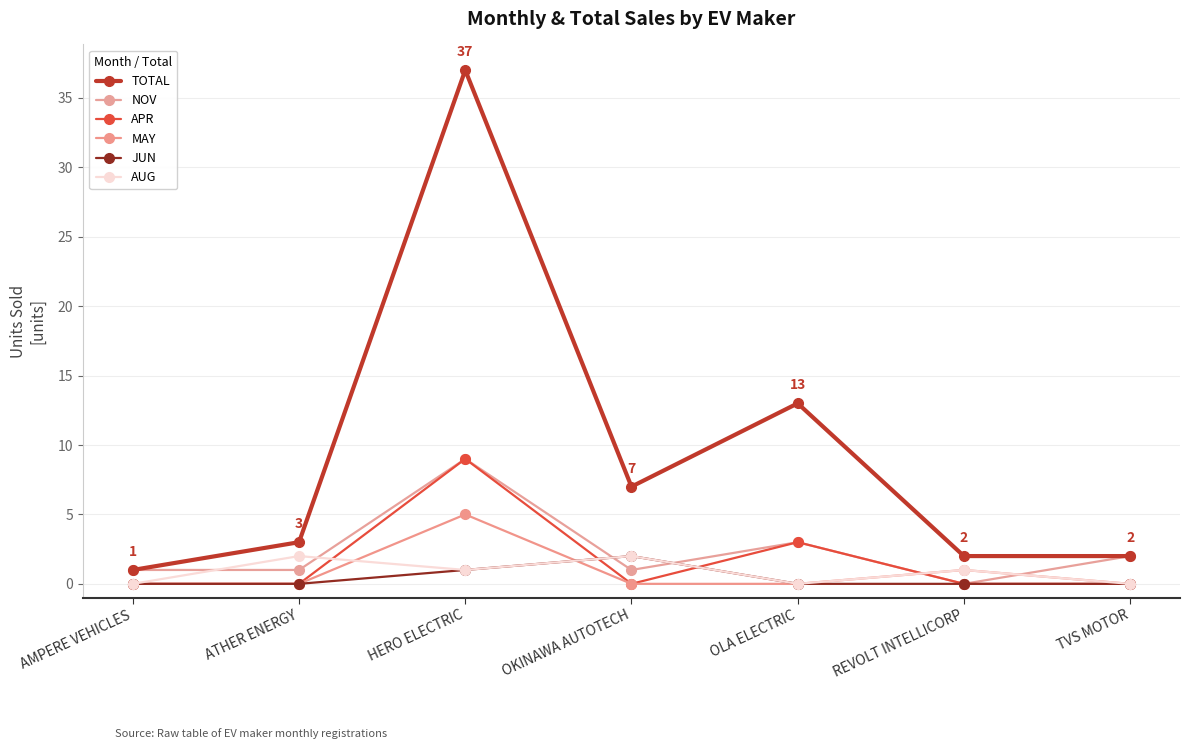

What position from the right is HERO ELECTRIC?

5